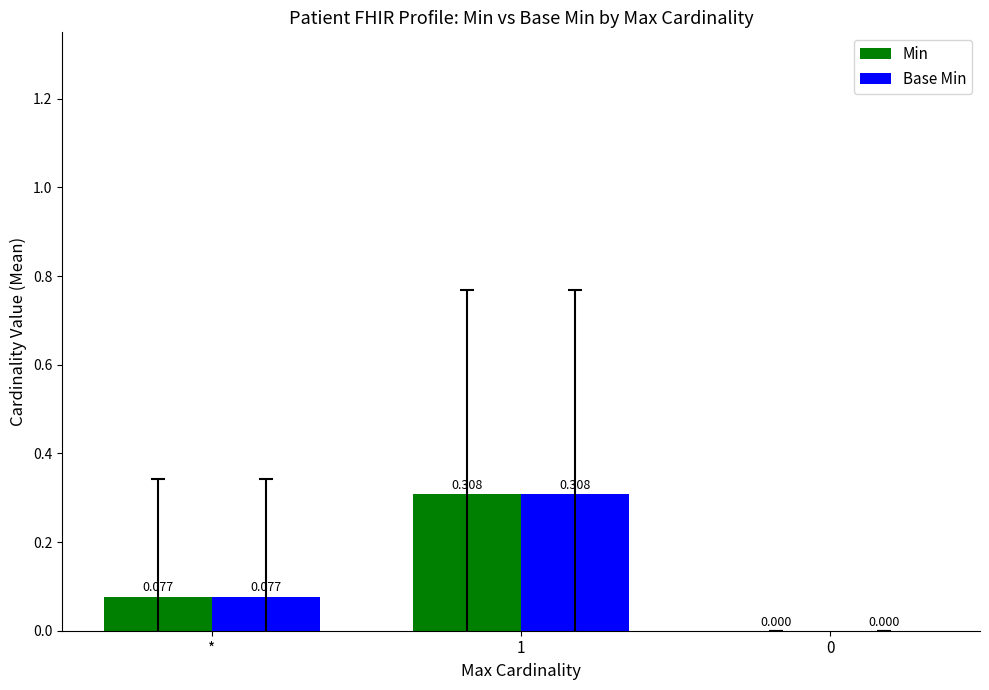

How many data points in Base Min are above 0?

2